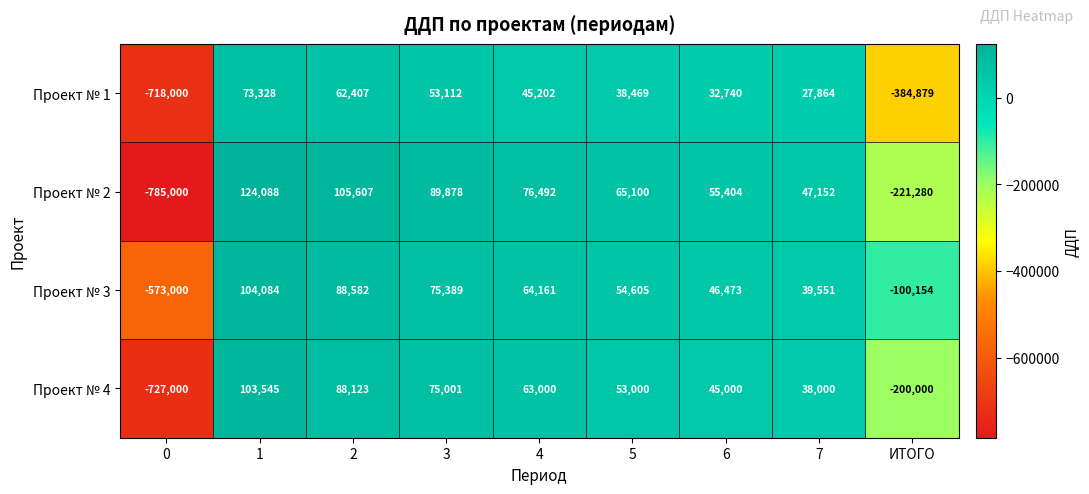

The value of Проект № 2 at ИТОГО is -221280. True or false?

True